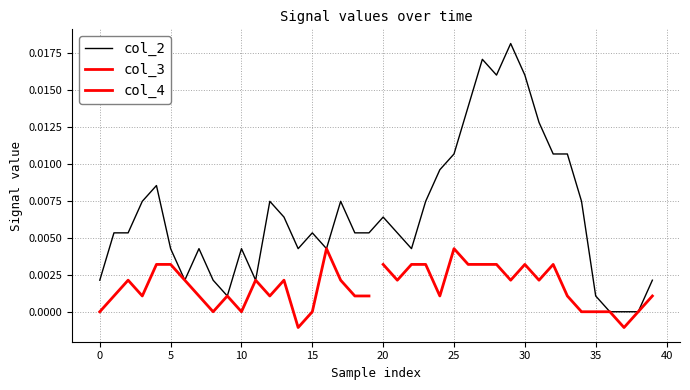

Between 7 and 34, which is larger?

34